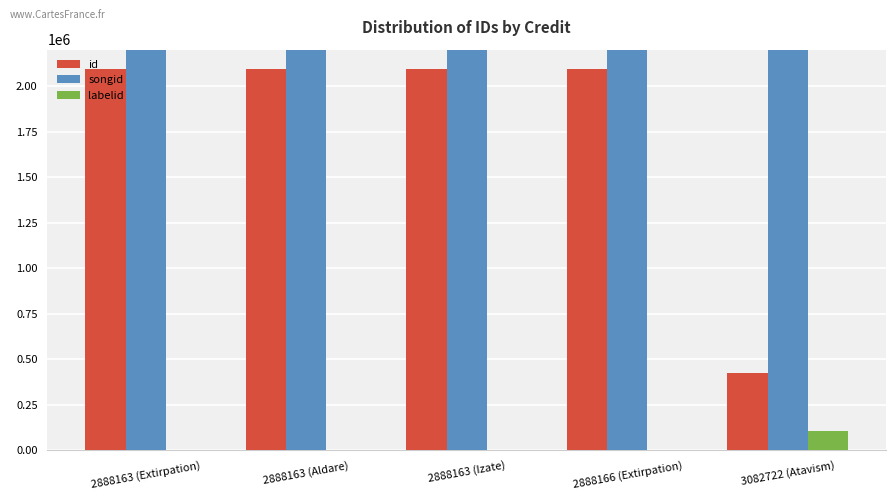

Which has a higher value, 2888163 (Aldare) or 2888163 (Extirpation)?

2888163 (Aldare)